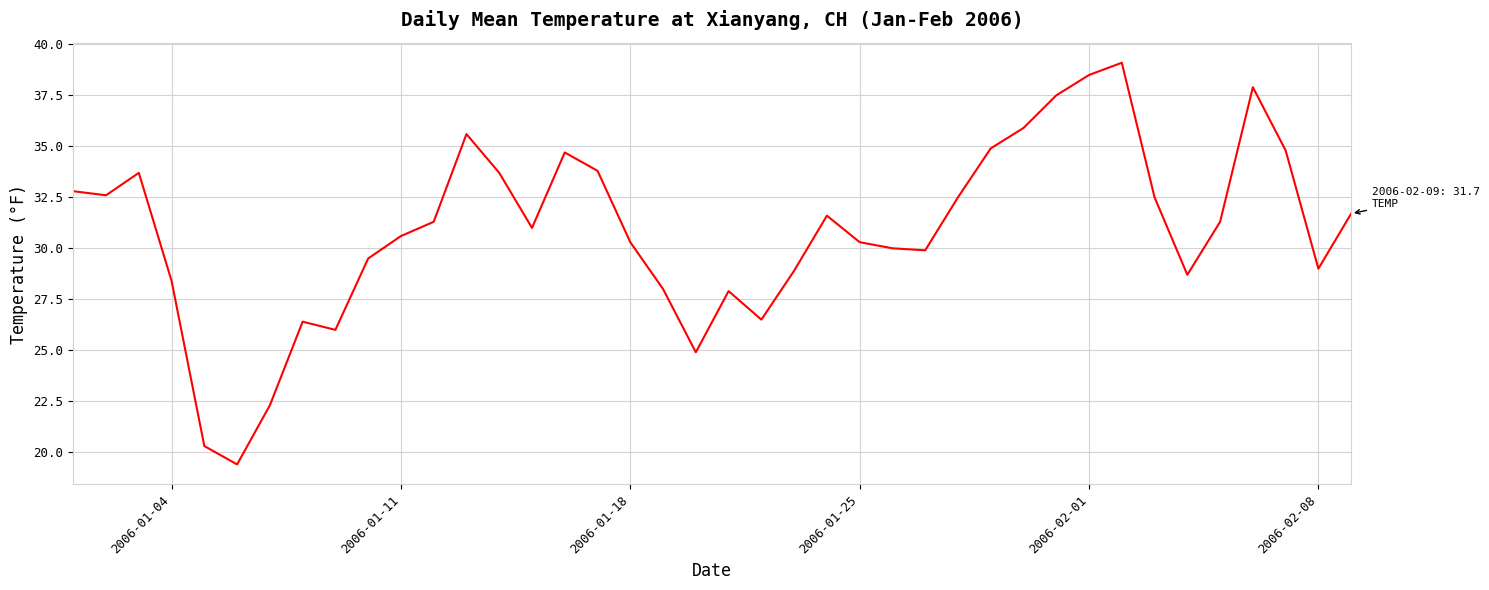

What is the difference between the maximum and minimum values?

19.7